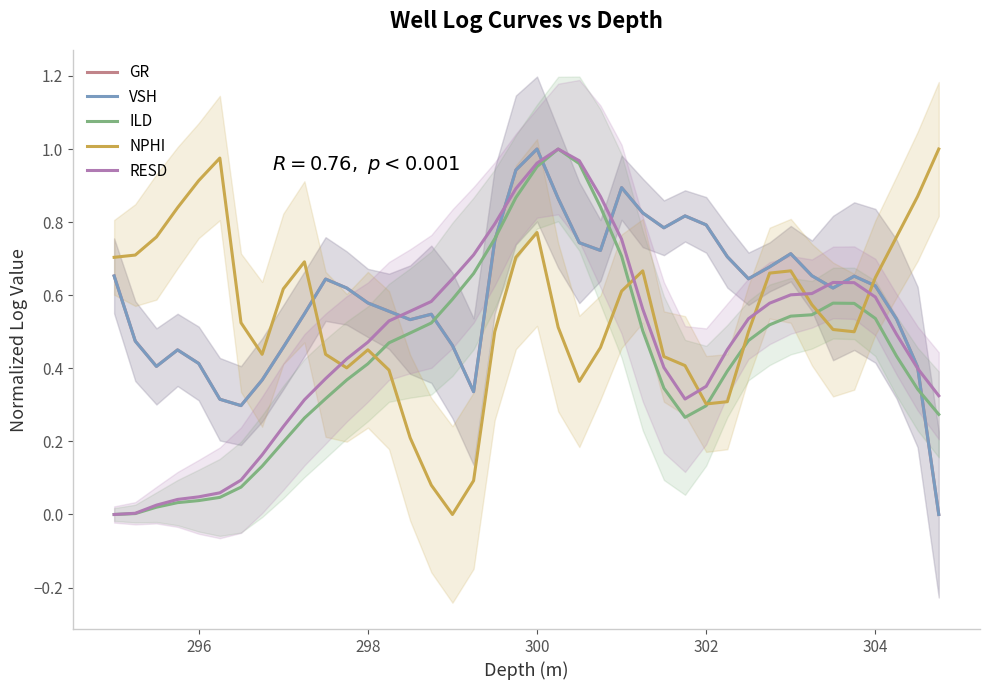

How many interior local peaks does the NPHI series have?

6